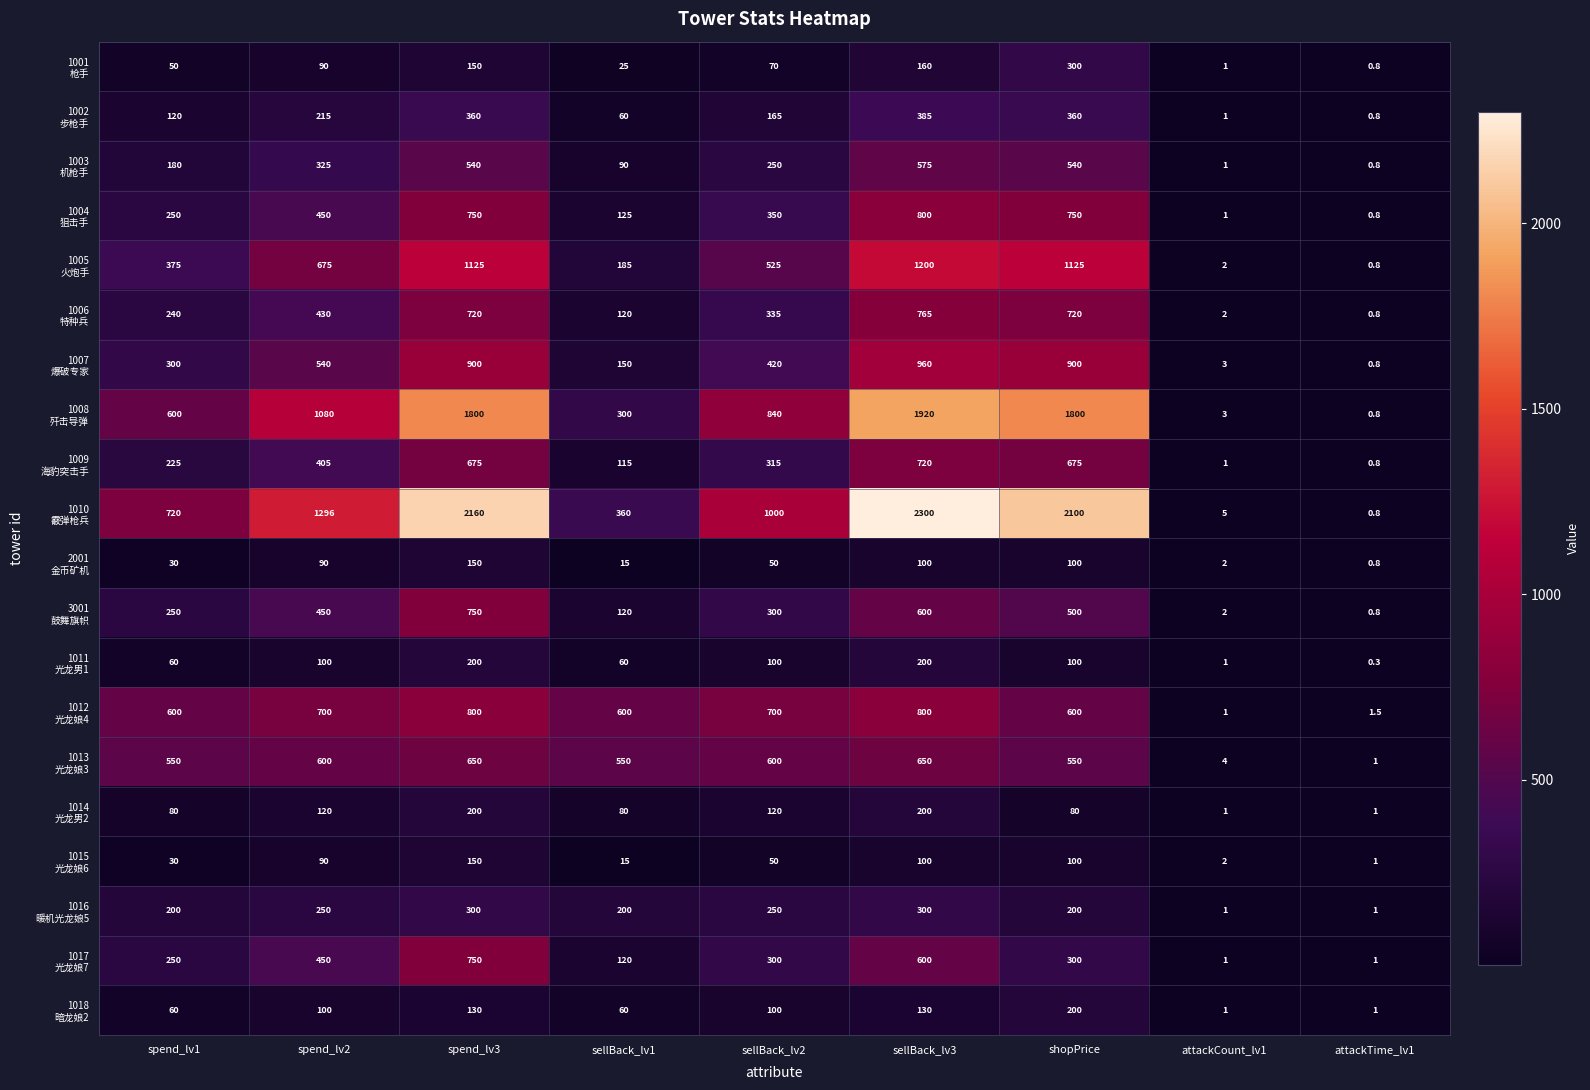

What is the spread (max minus min) of values at spend_lv2?

1206.0